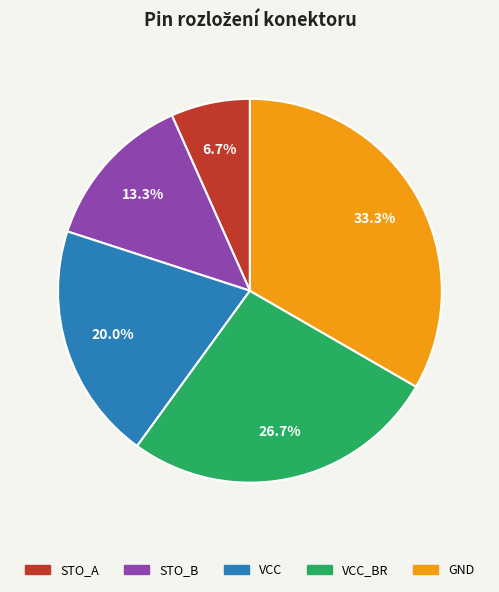

Is there any slice that represents more than half of the pie?

No